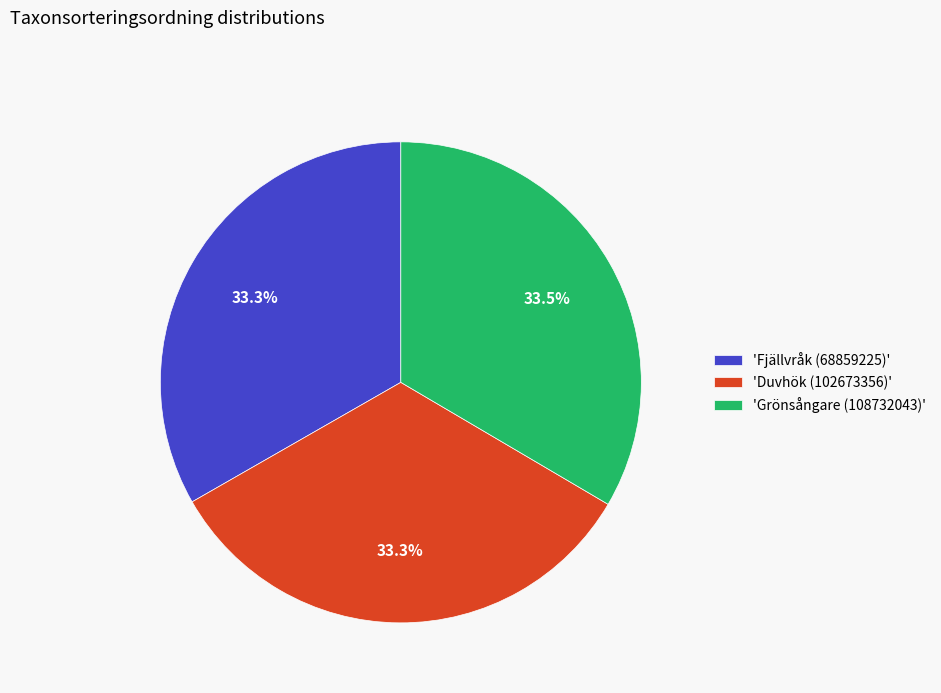

Approximately how many times larger is the value at 'Grönsångare (108732043)' compared to 'Duvhök (102673356)'?

1.0